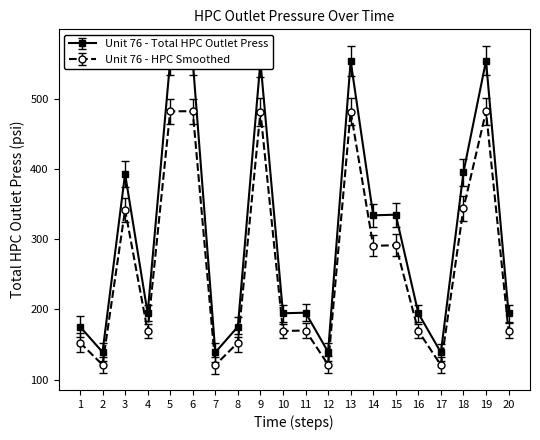

Where is the data nearest to the value 301?

15